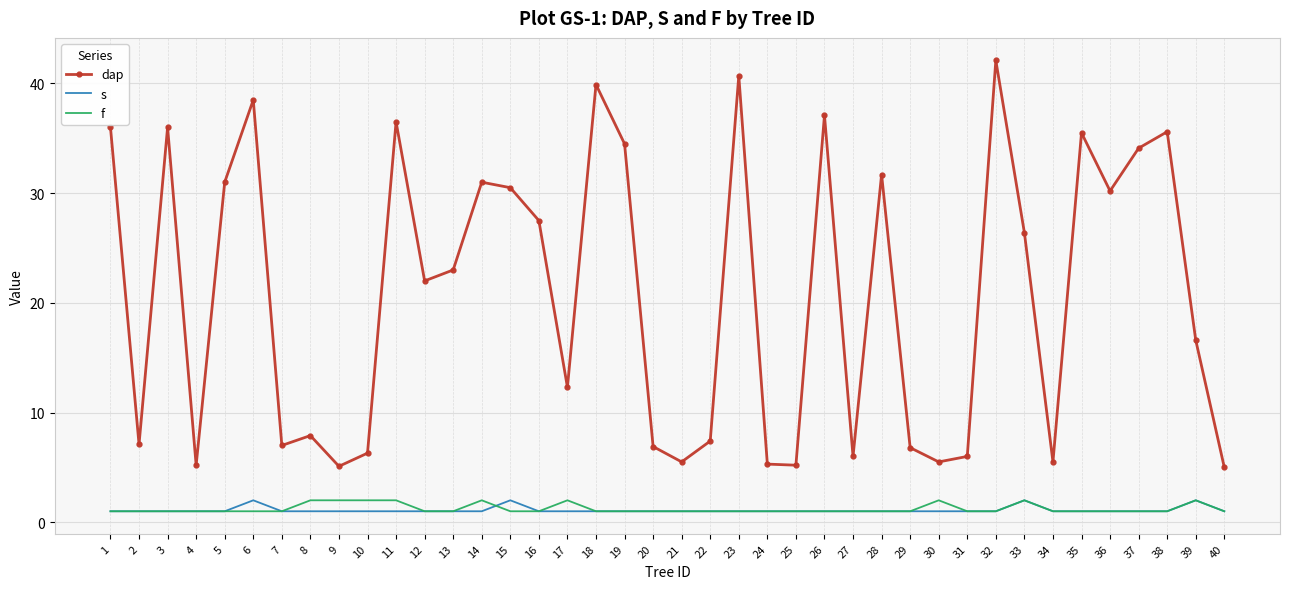

True or false: f has a value of 1.0 at 2.

True